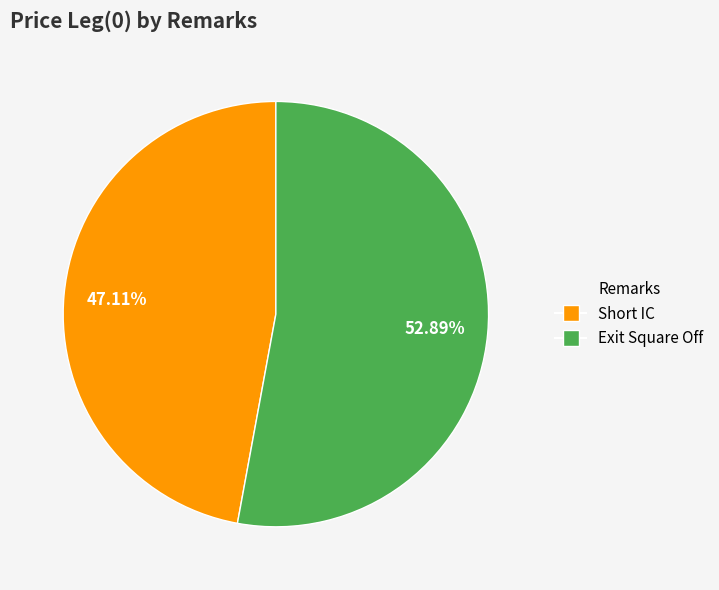

Which has a higher value, Exit Square Off or Short IC?

Exit Square Off